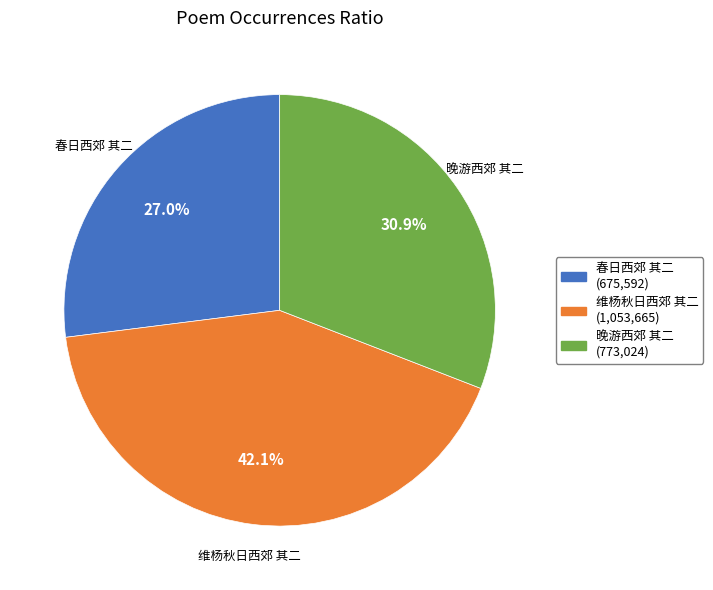

To the nearest percent, what portion does 维杨秋日西郊 其二 represent?

42%